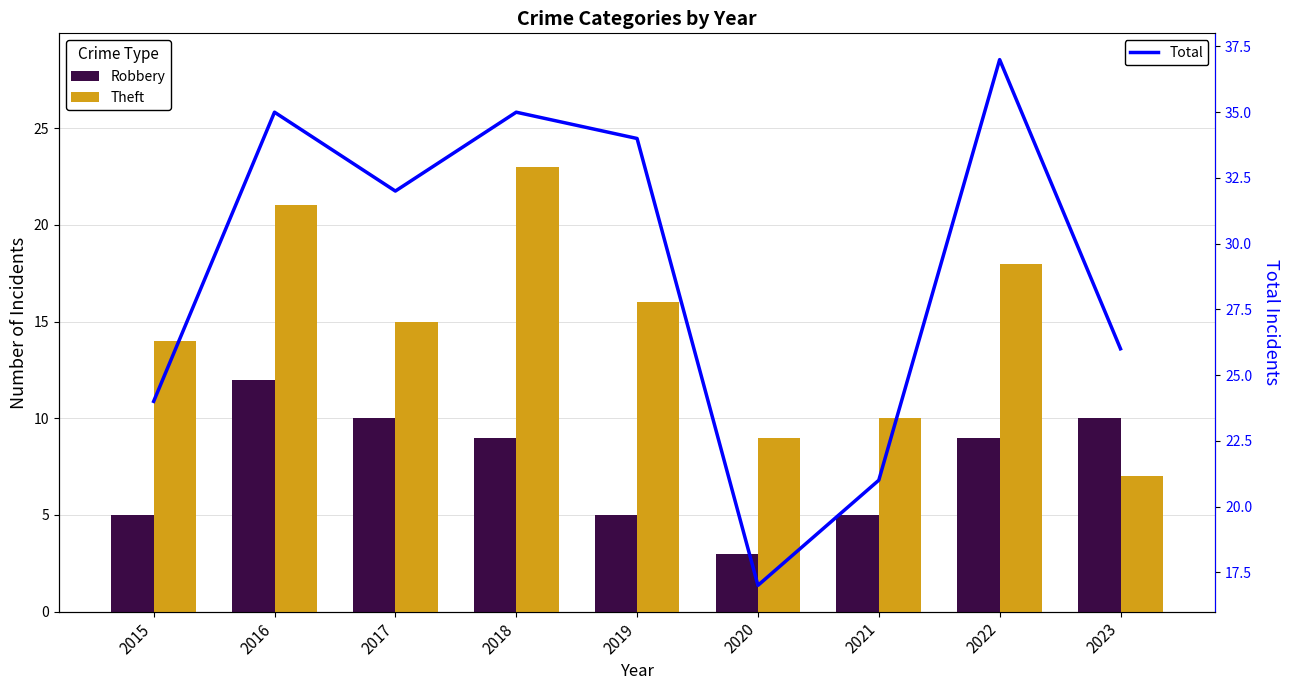

Where does the Total series first go above 32?

2016